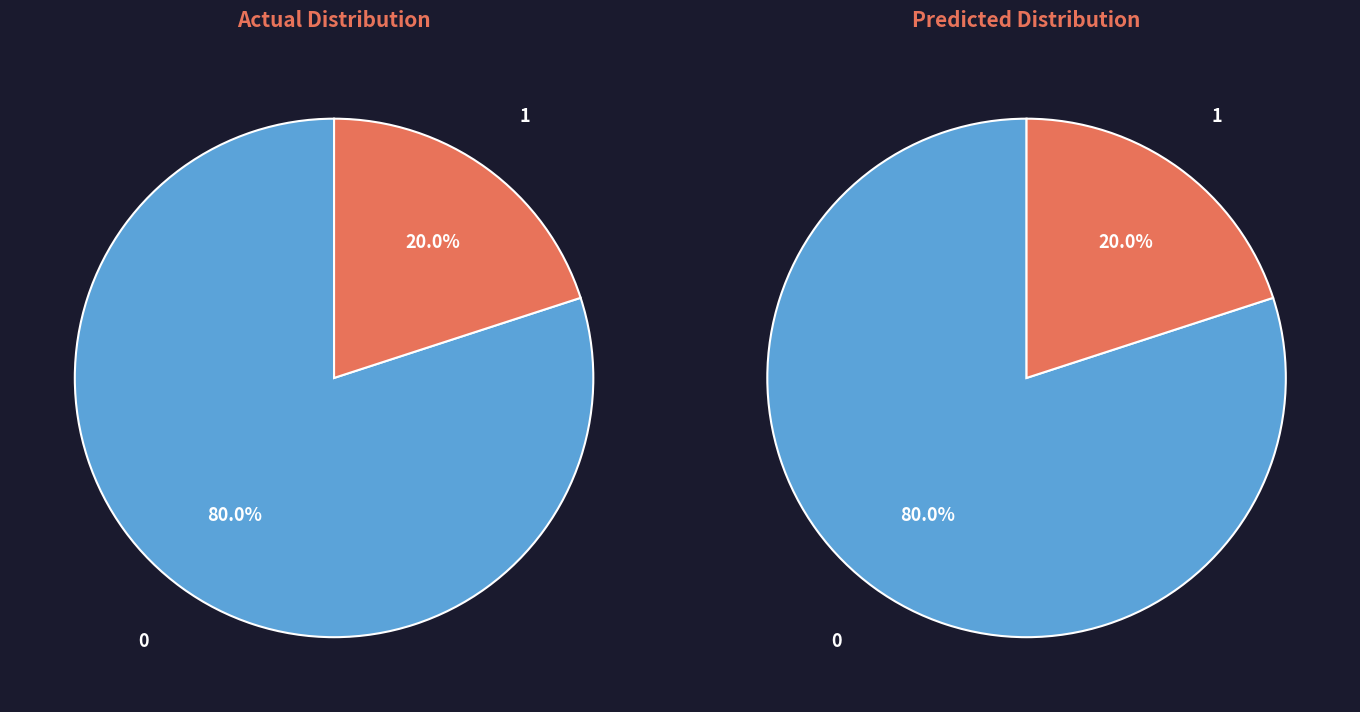

Is it true that Extension is 1% of the pie?

False